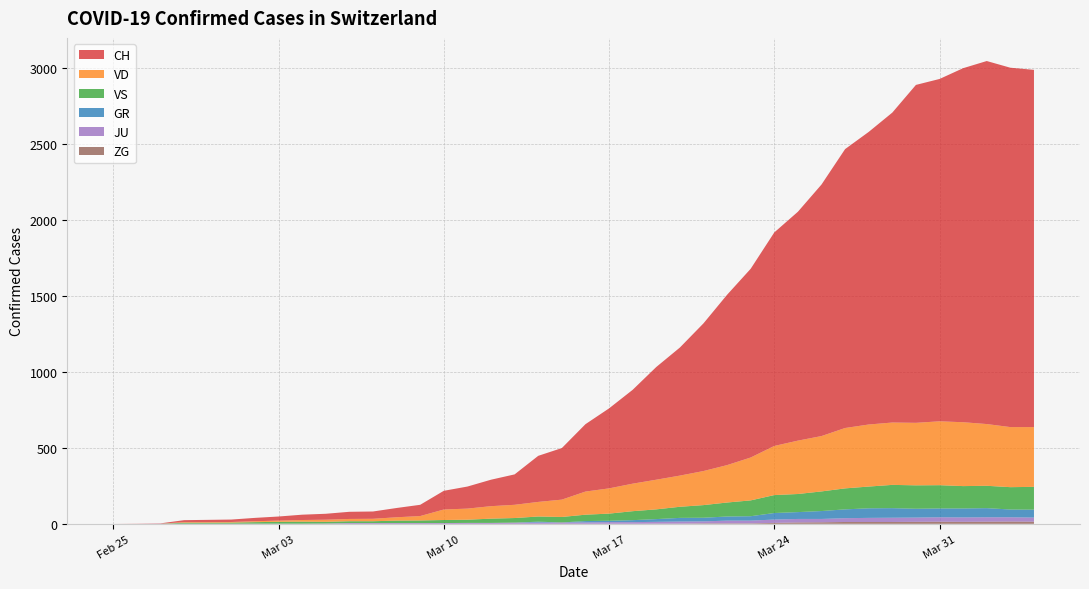

Reading left to right, extract all data points from this chart.

CH: 0=0	1=1	2=2	3=13	4=15	5=16	6=22	7=27	8=35	9=39	10=47	11=48	12=61	13=74	14=123	15=145	16=174	17=200	18=303	19=339	20=443	21=526	22=617	23=741	24=842	25=971	26=1120	27=1241	28=1404	29=1505	30=1654	31=1834	32=1924	33=2038	34=2222	35=2251	36=2328	37=2387	38=2363	39=2349
VD: 0=0	1=0	2=0	3=4	4=4	5=4	6=6	7=8	8=11	9=14	10=15	11=16	12=22	13=29	14=69	15=73	16=82	17=87	18=96	19=114	20=152	21=166	22=181	23=195	24=205	25=224	26=246	27=282	28=323	29=351	30=364	31=397	32=408	33=410	34=411	35=420	36=420	37=406	38=395	39=393
VS: 0=0	1=0	2=0	3=6	4=6	5=7	6=10	7=12	8=13	9=11	10=12	11=12	12=16	13=17	14=20	15=21	16=28	17=30	18=34	19=36	20=42	21=47	22=59	23=64	24=73	25=83	26=92	27=104	28=118	29=119	30=129	31=138	32=143	33=153	34=154	35=153	36=147	37=147	38=147	39=150
GR: 0=0	1=0	2=0	3=0	4=0	5=0	6=0	7=0	8=0	9=0	10=0	11=0	12=0	13=0	14=0	15=0	16=0	17=0	18=6	19=0	20=9	21=9	22=13	23=18	24=24	25=24	26=27	27=29	28=43	29=45	30=52	31=58	32=63	33=63	34=58	35=58	36=59	37=60	38=51	39=52
JU: 0=0	1=0	2=1	3=1	4=1	5=1	6=1	7=1	8=1	9=2	10=5	11=5	12=5	13=5	14=5	15=6	16=6	17=8	18=8	19=9	20=9	21=11	22=11	23=12	24=14	25=13	26=18	27=18	28=22	29=23	30=22	31=25	32=27	33=28	34=28	35=29	36=29	37=29	38=28	39=27
ZG: 0=0	1=0	2=0	3=0	4=0	5=0	6=0	7=0	8=0	9=0	10=0	11=0	12=0	13=0	14=0	15=0	16=0	17=0	18=0	19=0	20=0	21=0	22=0	23=1	24=1	25=3	26=3	27=3	28=6	29=9	30=10	31=12	32=12	33=12	34=13	35=14	36=13	37=14	38=15	39=14